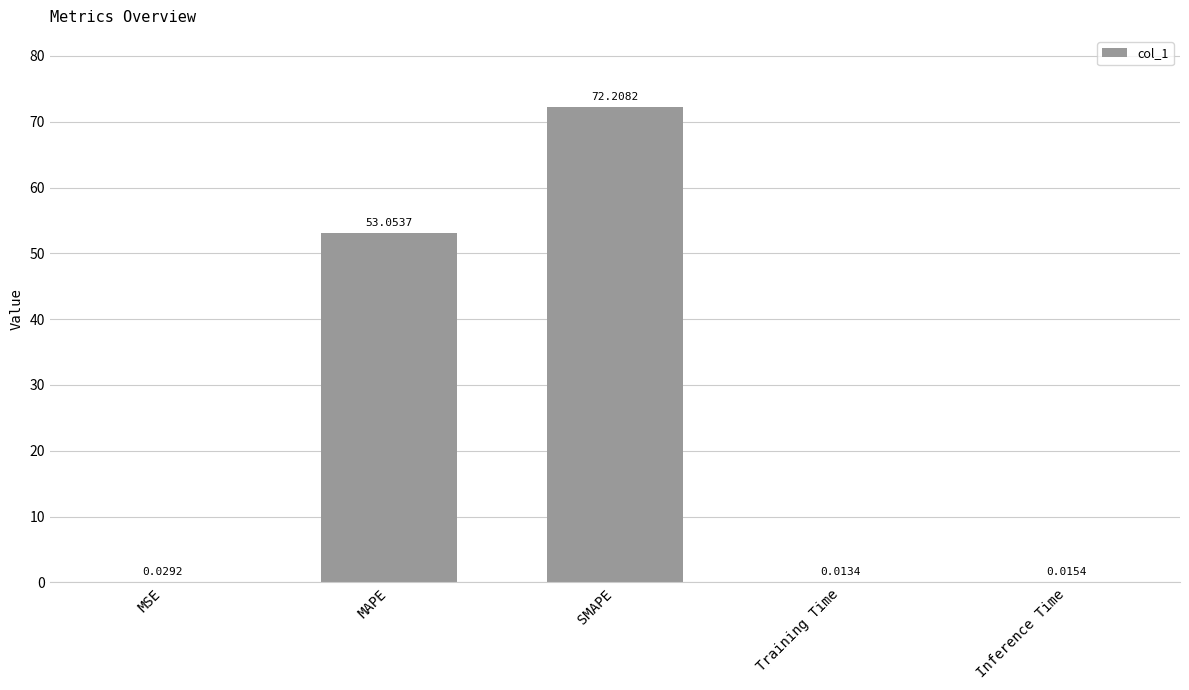

Which category has the highest value across all series?

SMAPE